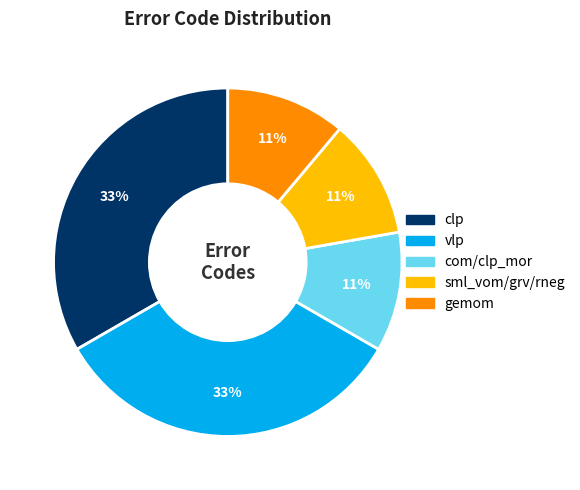

Does vlp account for over 50% of the chart?

No